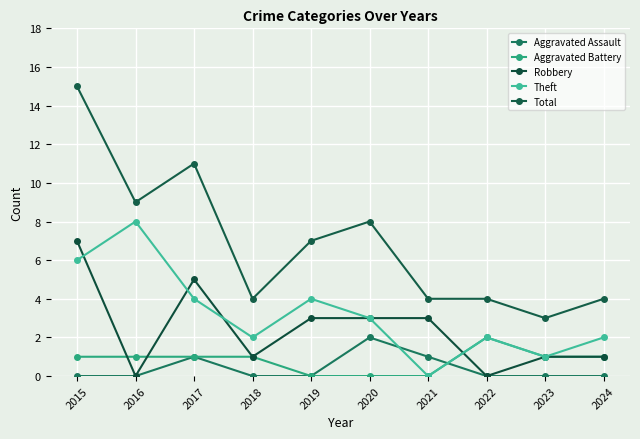

What is the difference between the maximum and minimum values in the Theft series?

8